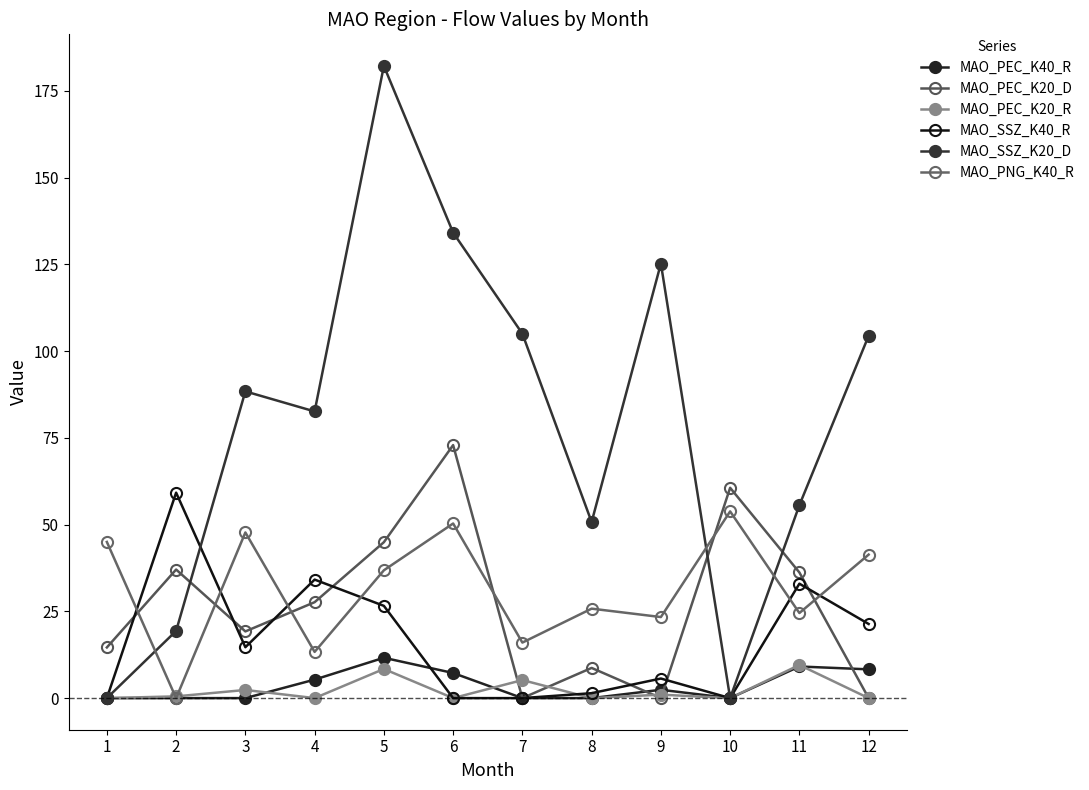

How many intersections are there between MAO_SSZ_K40_R and MAO_PEC_K20_R?

1